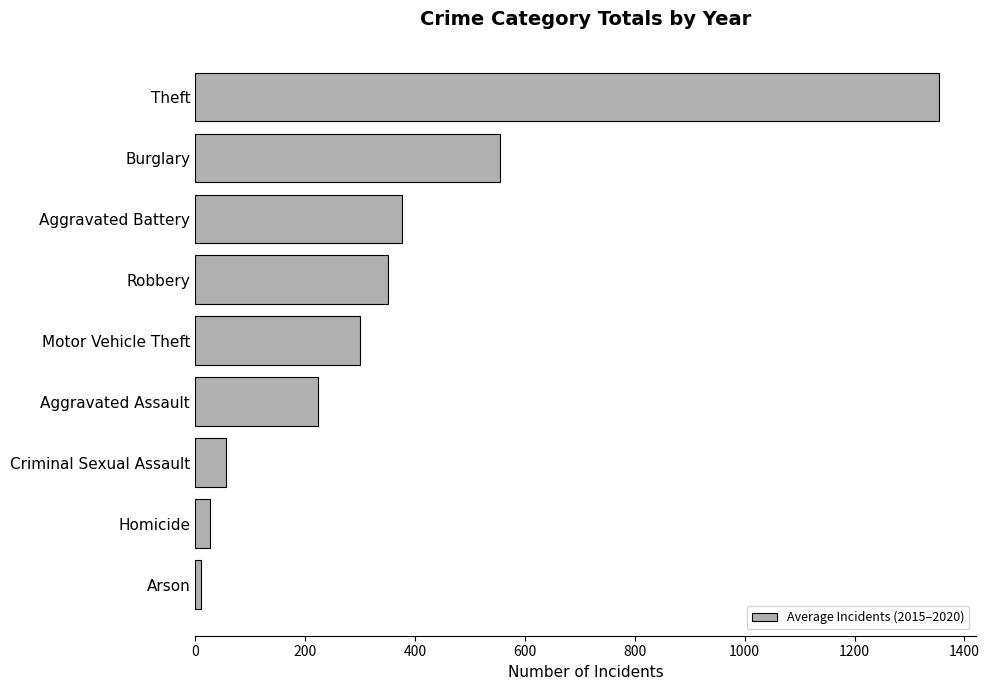

Reading top to bottom, extract all data points from this chart.

Theft=1352.8	Burglary=554.0	Aggravated Battery=377.3	Robbery=350.3	Motor Vehicle Theft=300.0	Aggravated Assault=224.2	Criminal Sexual Assault=57.0	Homicide=27.0	Arson=10.3